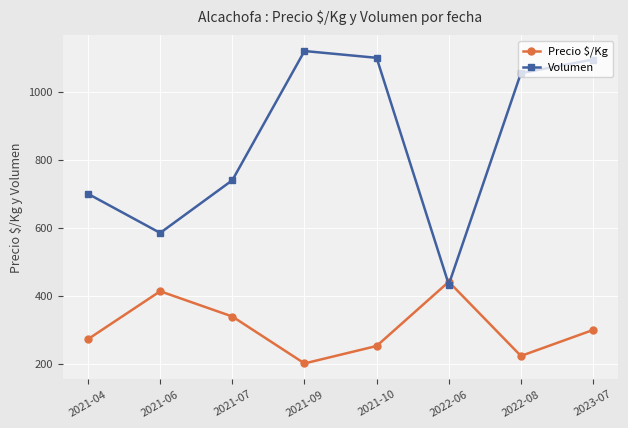

At how many categories does at least one series exceed 706?

5